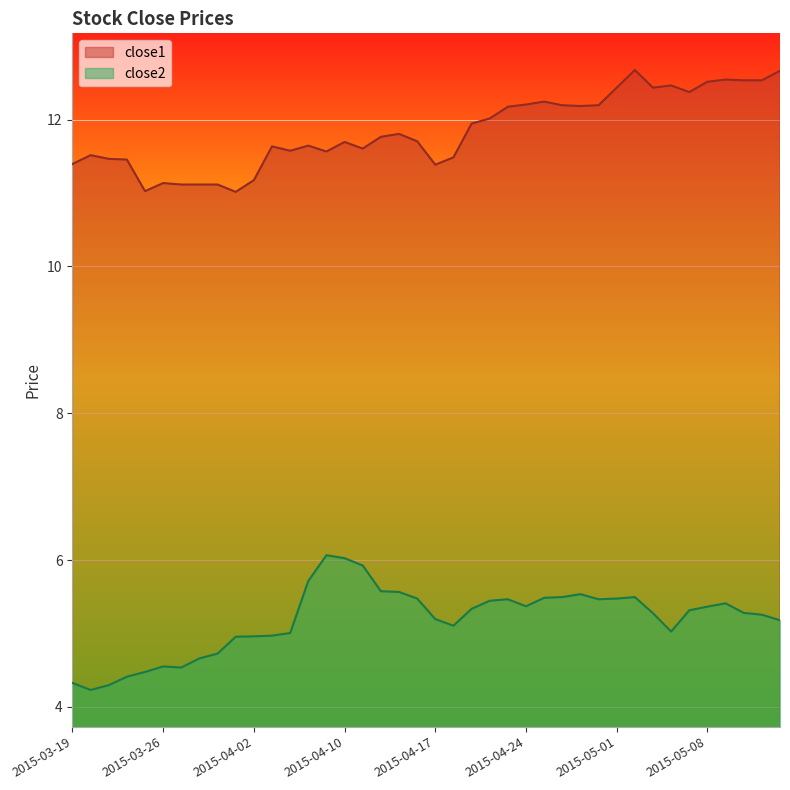

What is the spread (max minus min) of values at 2015-04-13?

5.7